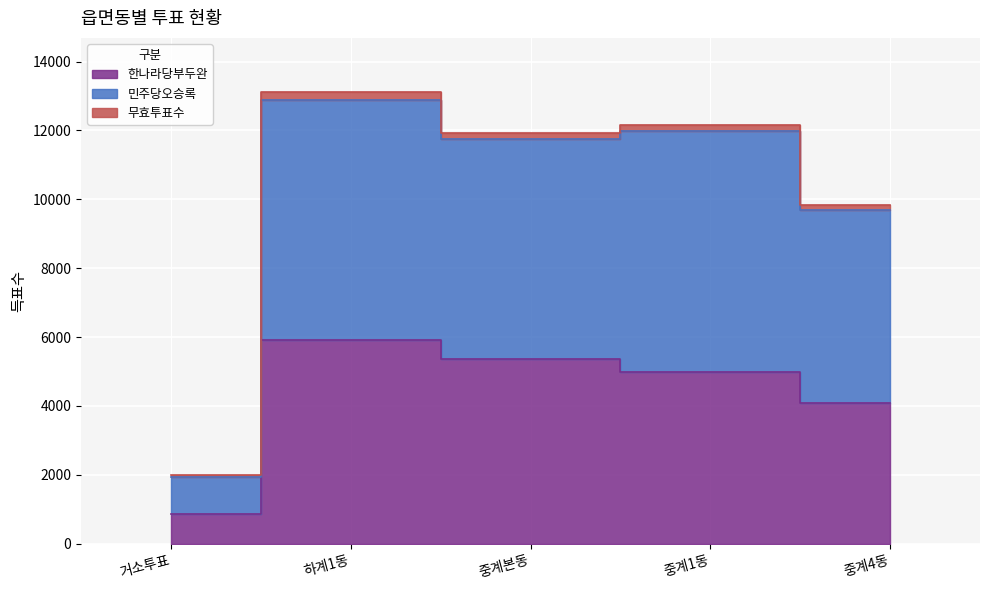

What is the maximum value for 한나라당부두완?

5927